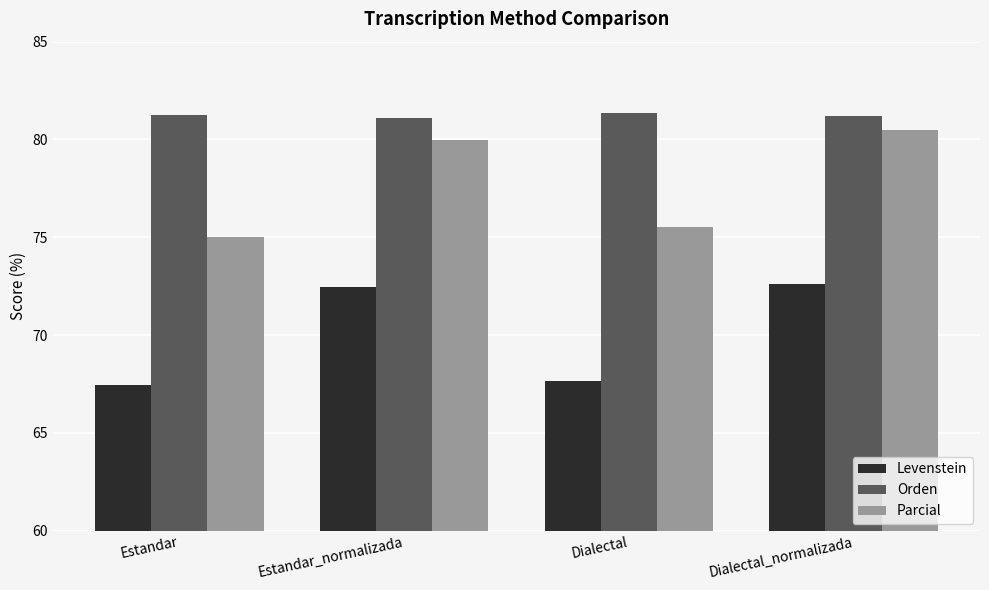

What is the smallest value displayed?

67.5